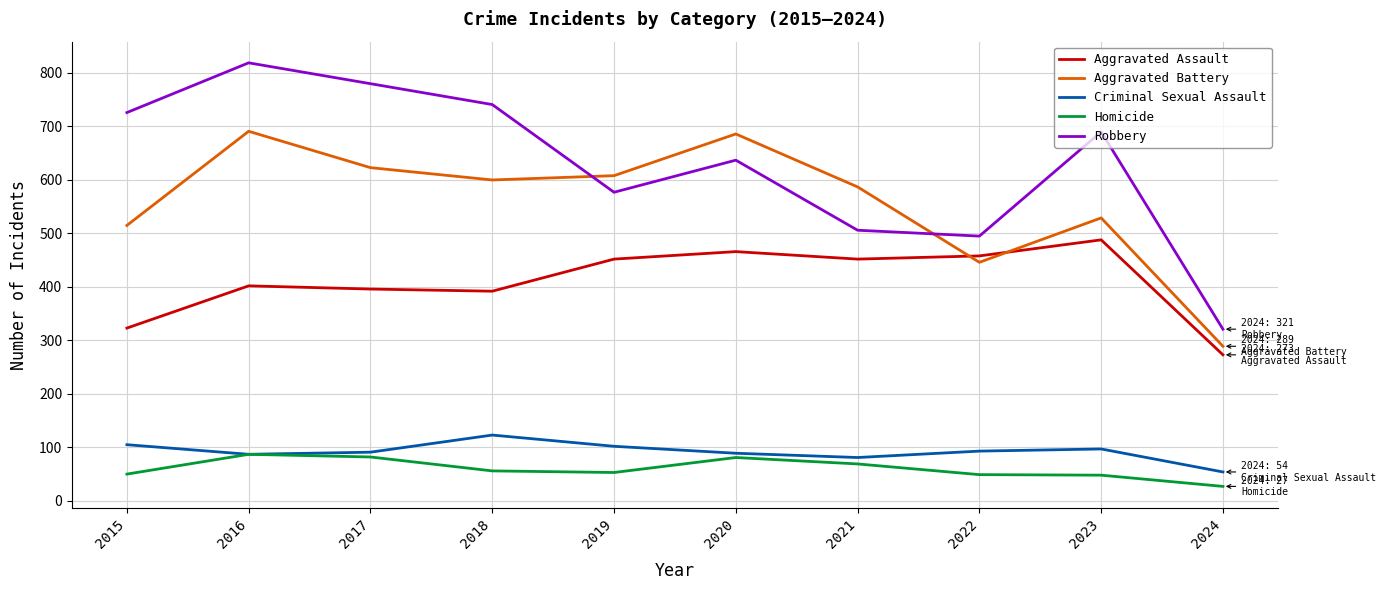

What is the difference between the highest and lowest values at 2020?

605